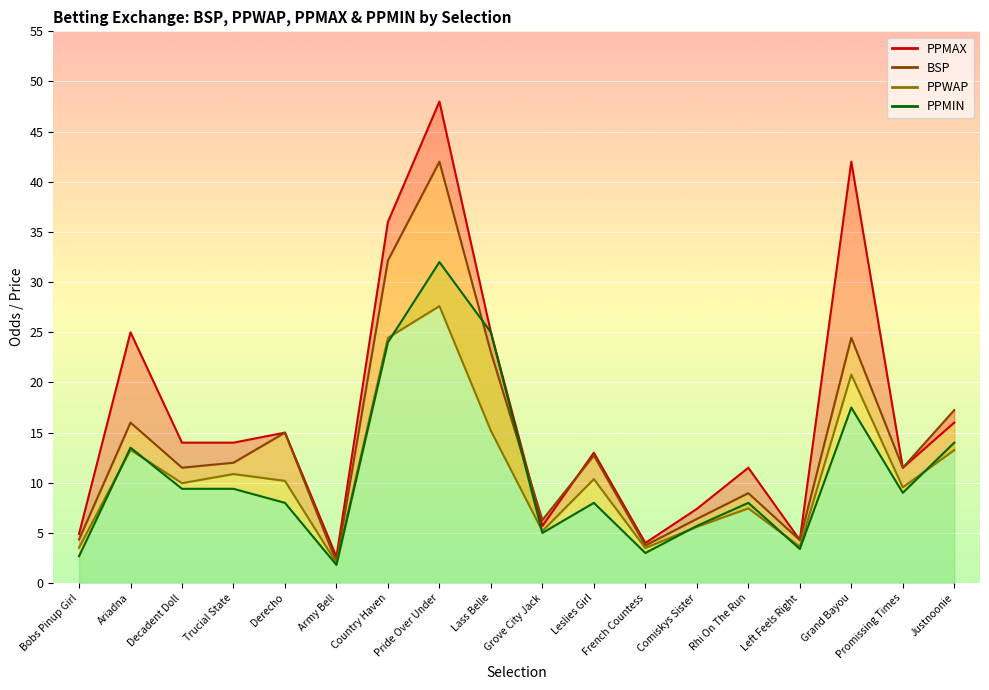

How many distinct data groups are displayed?

4